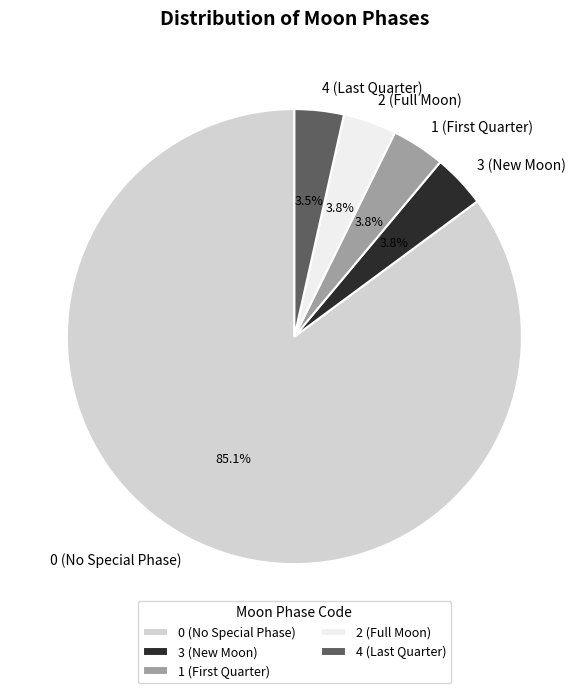

How much of the chart is everything except 0 (No Special Phase)?

14.9%